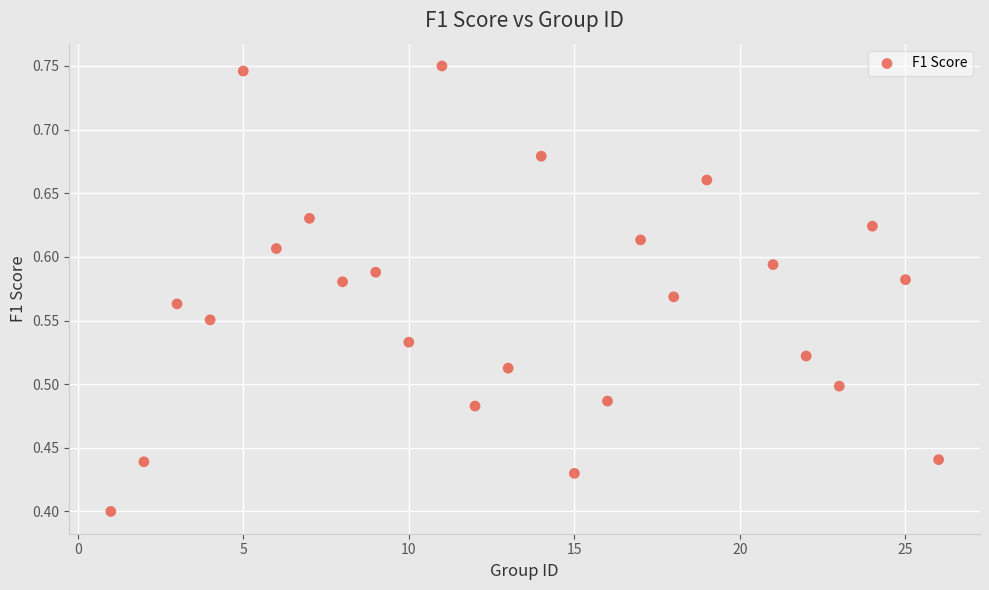

What is the range of X values (max minus min)?

25.0